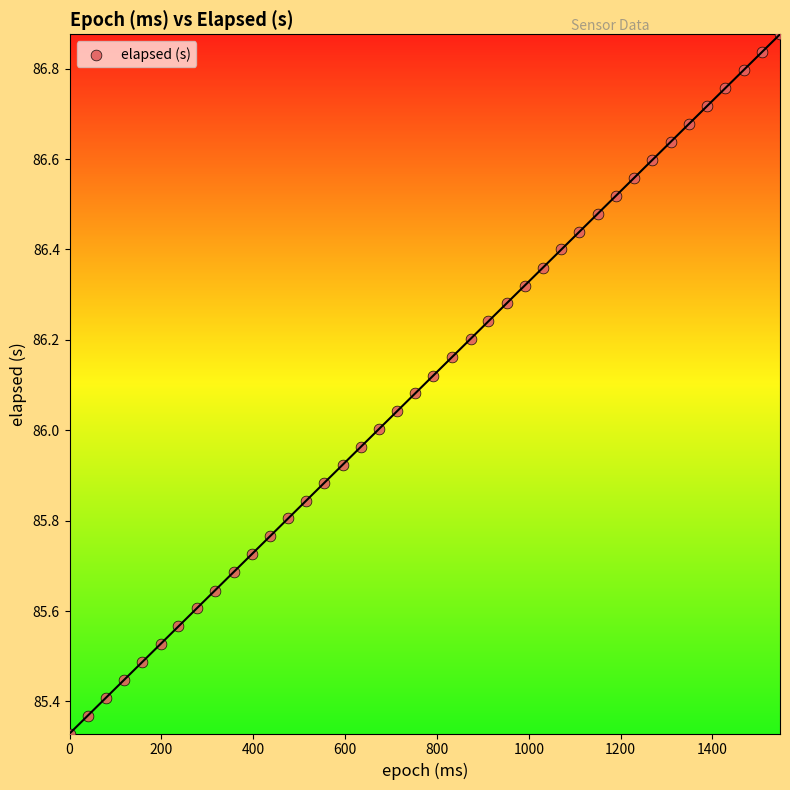

What is the range of X values (max minus min)?

1547.0